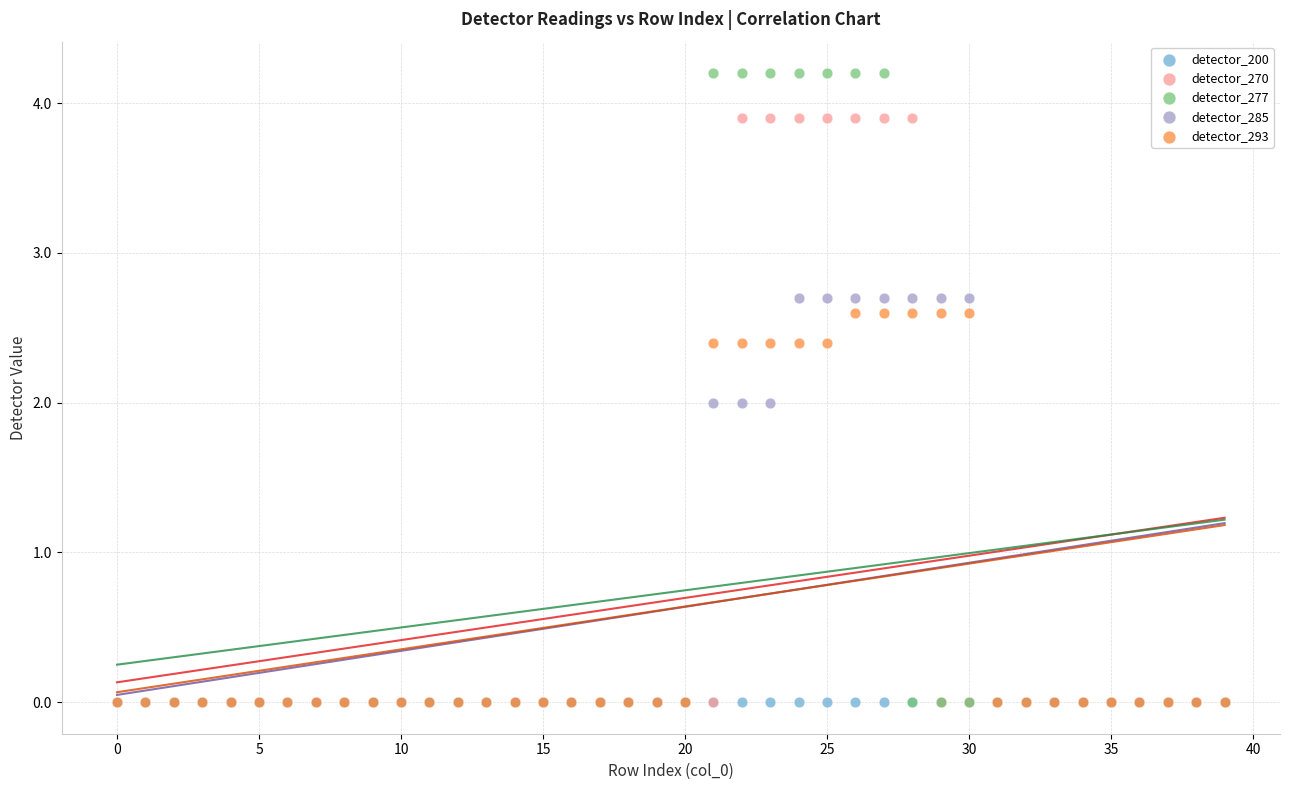

What are all the series names shown in the legend?

detector_200, detector_270, detector_277, detector_285, detector_293